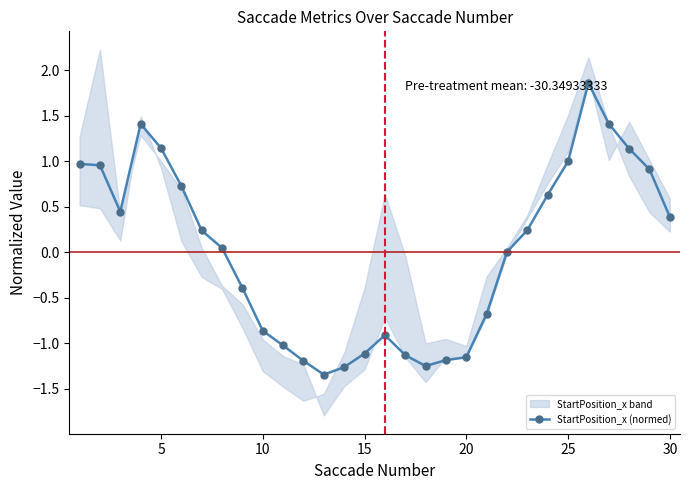

True or false: StartPosition_x (normed) has a value of 1.6 at 5.

False